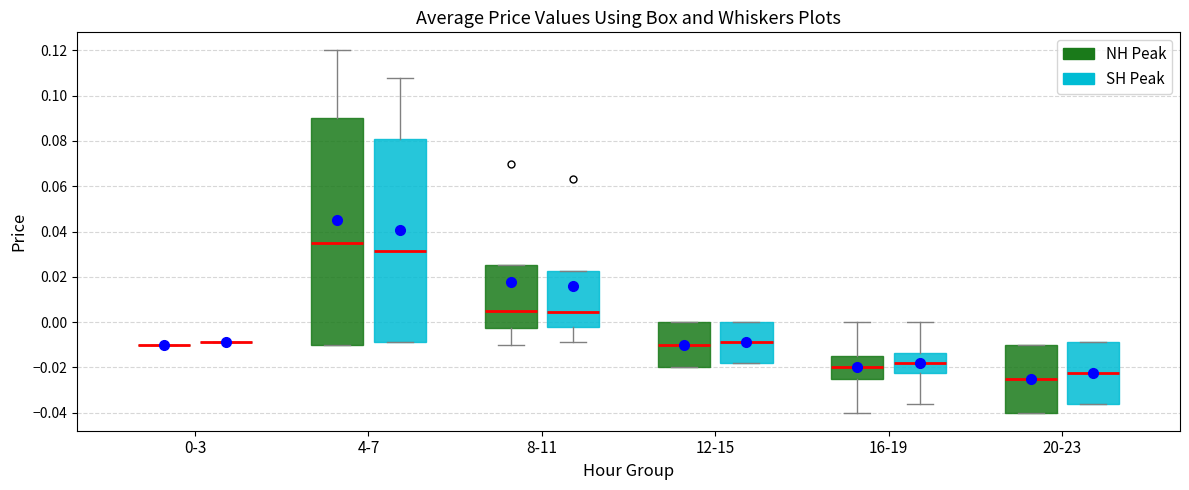

Reading left to right, read every box against the y-axis: the position of its median line, the range the box covers, and the ends of its whiskers. The values are not printed on the chart, so give them approximately, as read against the axis.

0-3 (NH Peak): box collapsed to a line at -0.010, whiskers -0.010 to -0.010
0-3 (SH Peak): box collapsed to a line at -0.008, whiskers -0.008 to -0.008
4-7 (NH Peak): median 0.036, box -0.010 to 0.090, whiskers -0.010 to 0.120
4-7 (SH Peak): median 0.032, box -0.008 to 0.082, whiskers -0.008 to 0.108
8-11 (NH Peak): median 0.006, box -0.002 to 0.026, whiskers -0.010 to 0.026
8-11 (SH Peak): median 0.004, box -0.002 to 0.022, whiskers -0.008 to 0.022
12-15 (NH Peak): median -0.010, box -0.020 to 0.000, whiskers -0.020 to 0.000
12-15 (SH Peak): median -0.008, box -0.018 to 0.000, whiskers -0.018 to 0.000
16-19 (NH Peak): median -0.020, box -0.024 to -0.014, whiskers -0.040 to 0.000
16-19 (SH Peak): median -0.018, box -0.022 to -0.014, whiskers -0.036 to 0.000
20-23 (NH Peak): median -0.024, box -0.040 to -0.010, whiskers -0.040 to -0.010
20-23 (SH Peak): median -0.022, box -0.036 to -0.008, whiskers -0.036 to -0.008